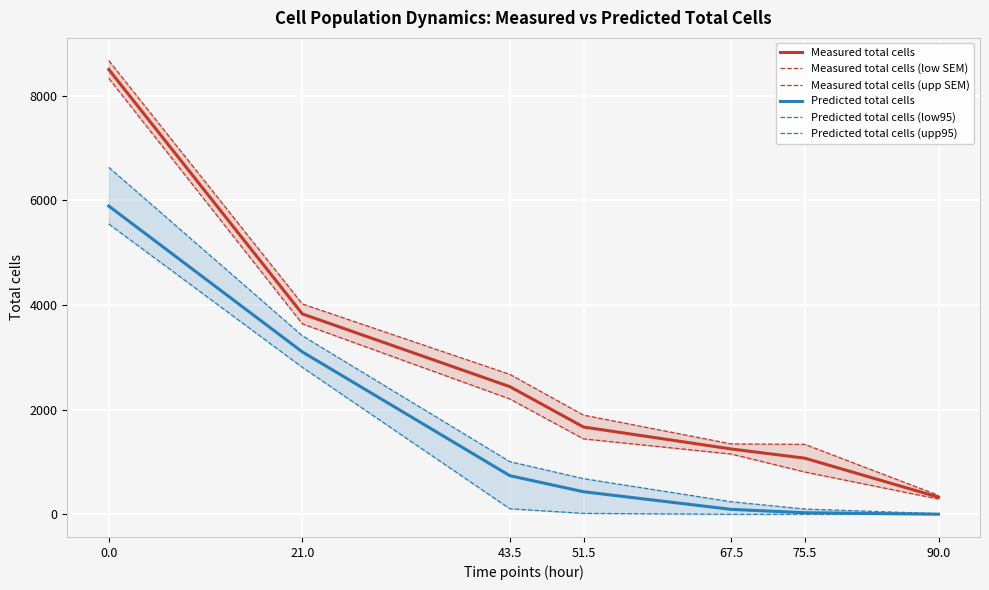

True or false: Predicted total cells (low95) and Predicted total cells (upp95) intersect in this chart.

False